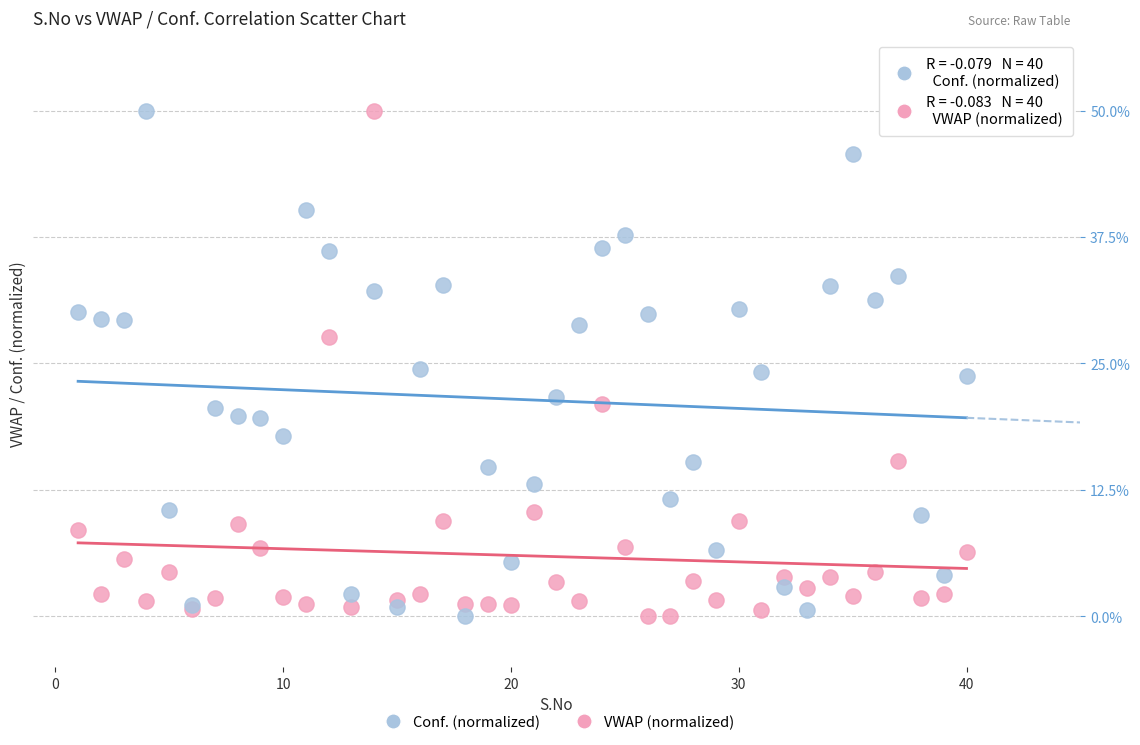

What is the X range (max minus min) for the scatter plot?

39.0